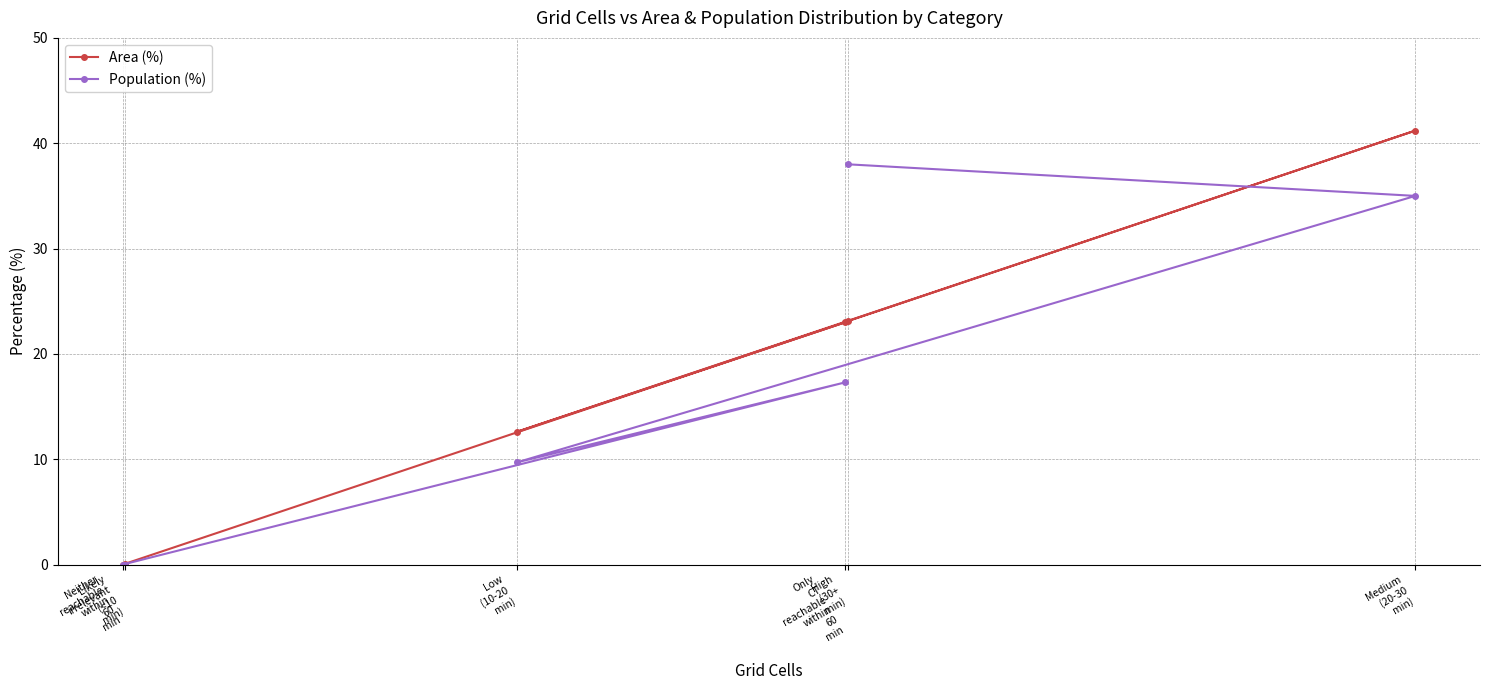

Is this an area chart (filled region under the line)?

No